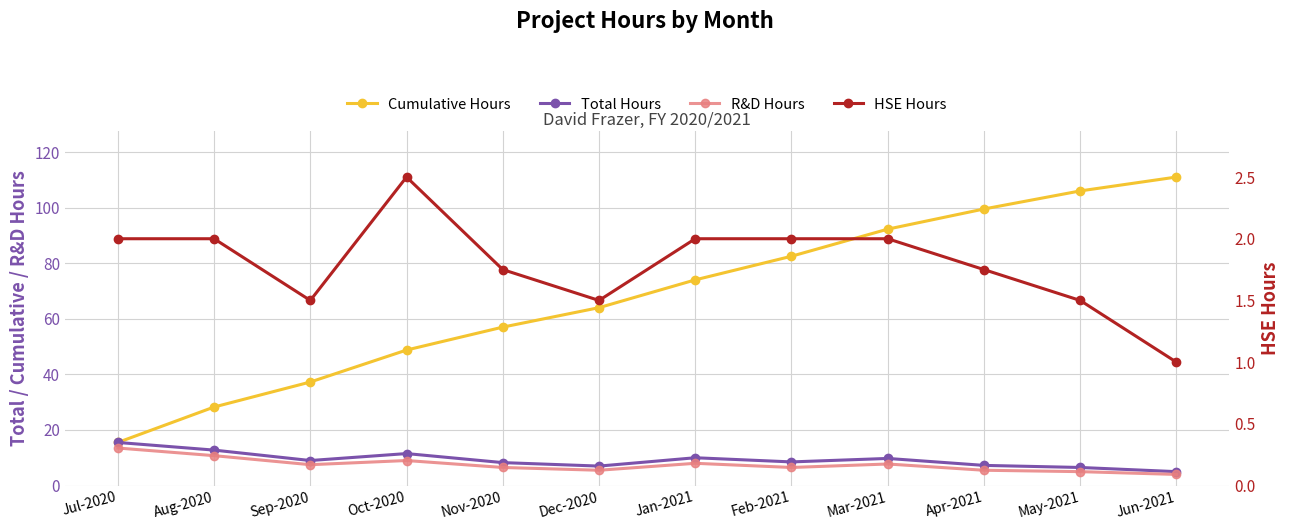

Which series has the largest total across all categories?

Cumulative Hours